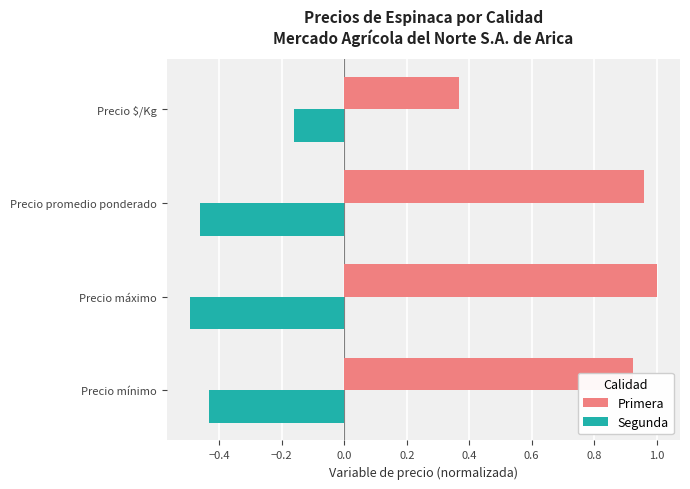

What are all the series names shown in the legend?

Primera, Segunda